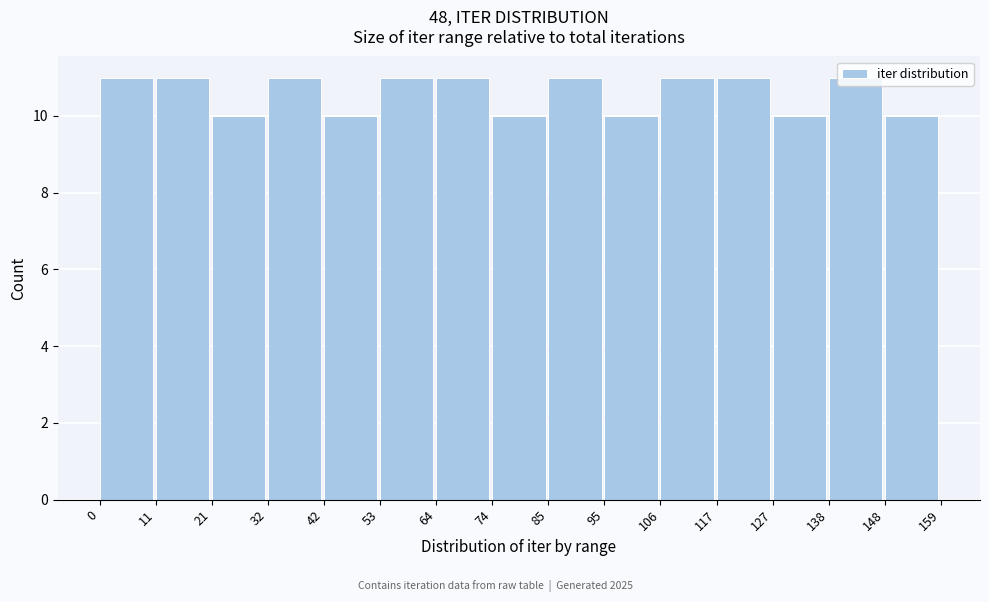

Reading left to right, list every bar in this chart as the range it spans on the x-axis followed by its height. The values are not printed on the chart, so give them approximately, as read against the axis.

0 to 11: 11
11 to 21: 11
21 to 32: 10
32 to 42: 11
42 to 53: 10
53 to 64: 11
64 to 74: 11
74 to 85: 10
85 to 95: 11
95 to 106: 10
106 to 117: 11
117 to 127: 11
127 to 138: 10
138 to 148: 11
148 to 159: 10